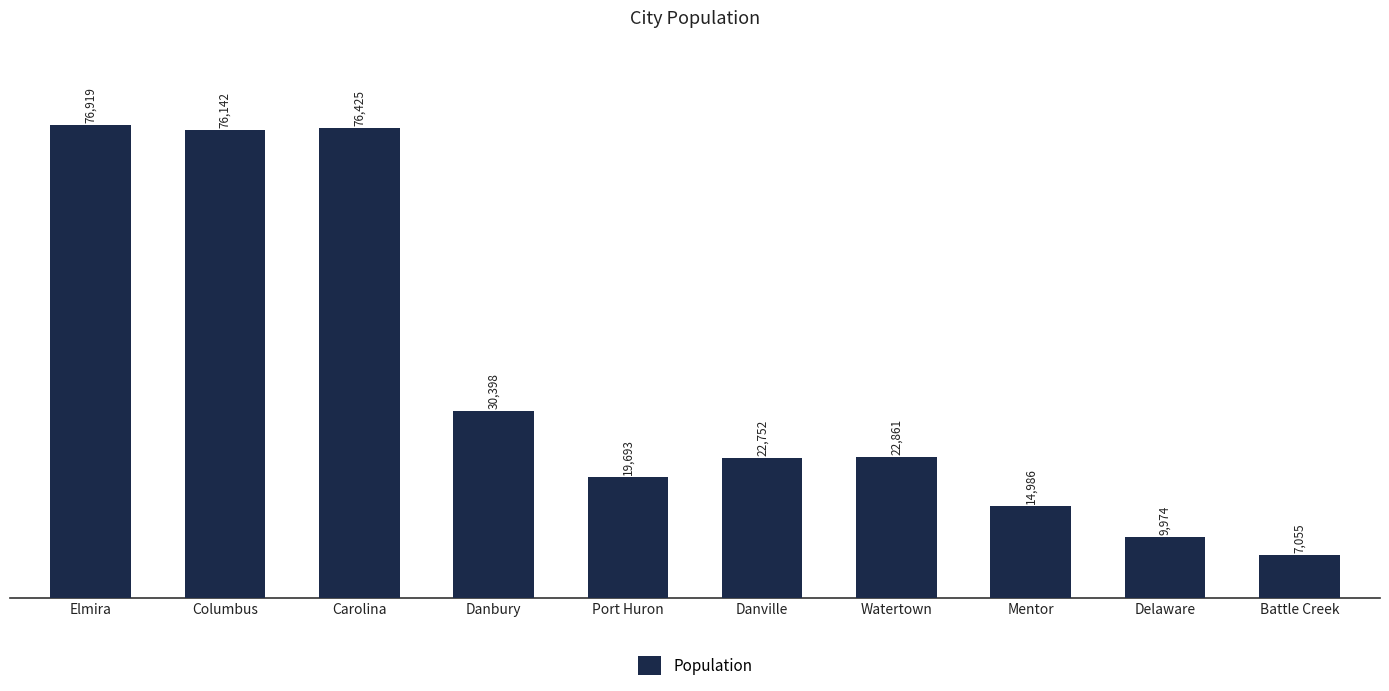

Reading left to right, list all the values displayed in this chart.

Elmira=76919	Columbus=76142	Carolina=76425	Danbury=30398	Port Huron=19693	Danville=22752	Watertown=22861	Mentor=14986	Delaware=9974	Battle Creek=7055